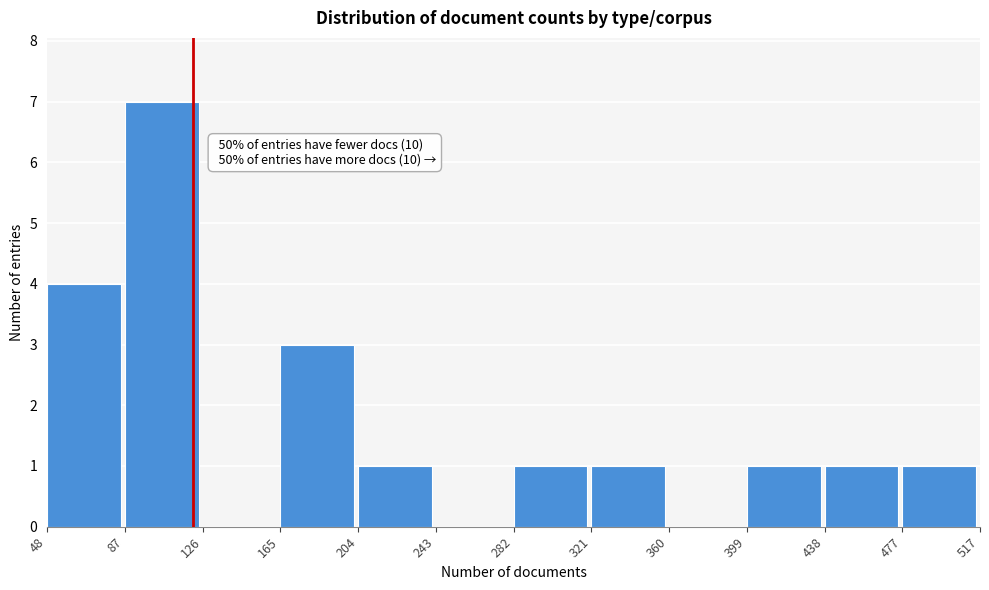

Over which range of the x-axis is the bar tallest?

87 to 126